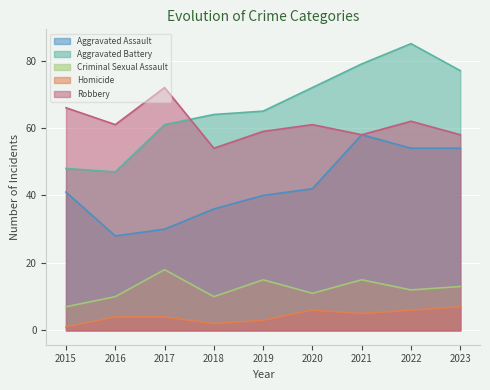

True or false: Robbery and Aggravated Assault intersect in this chart.

False